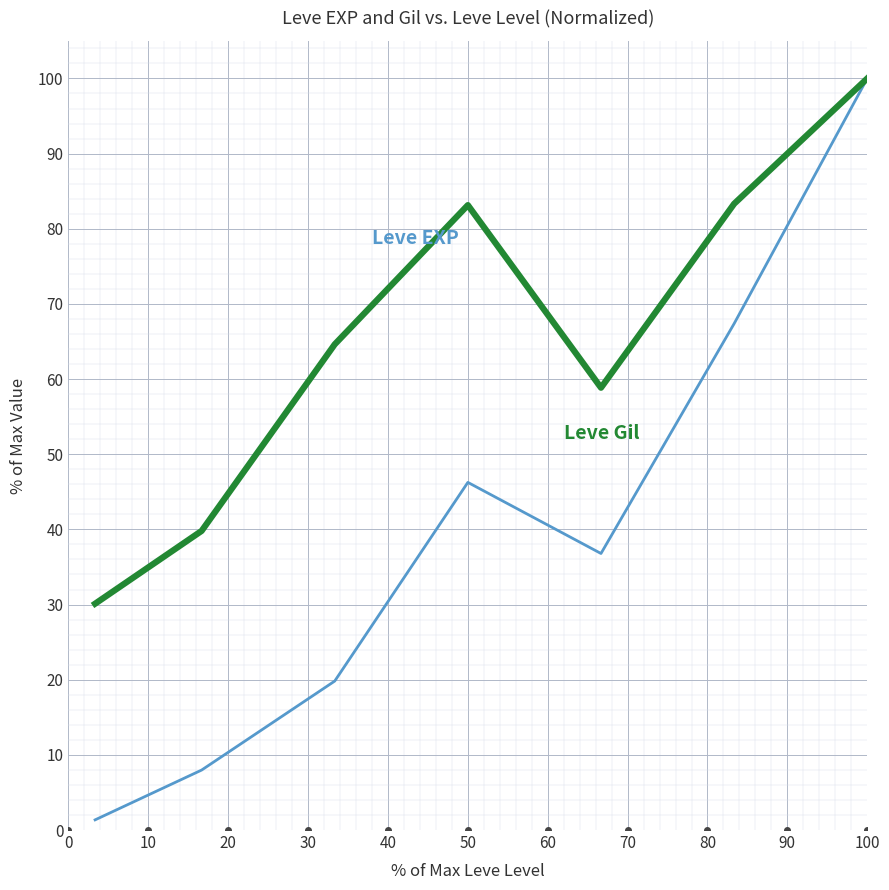

What is the maximum value shown in the chart?

100.0